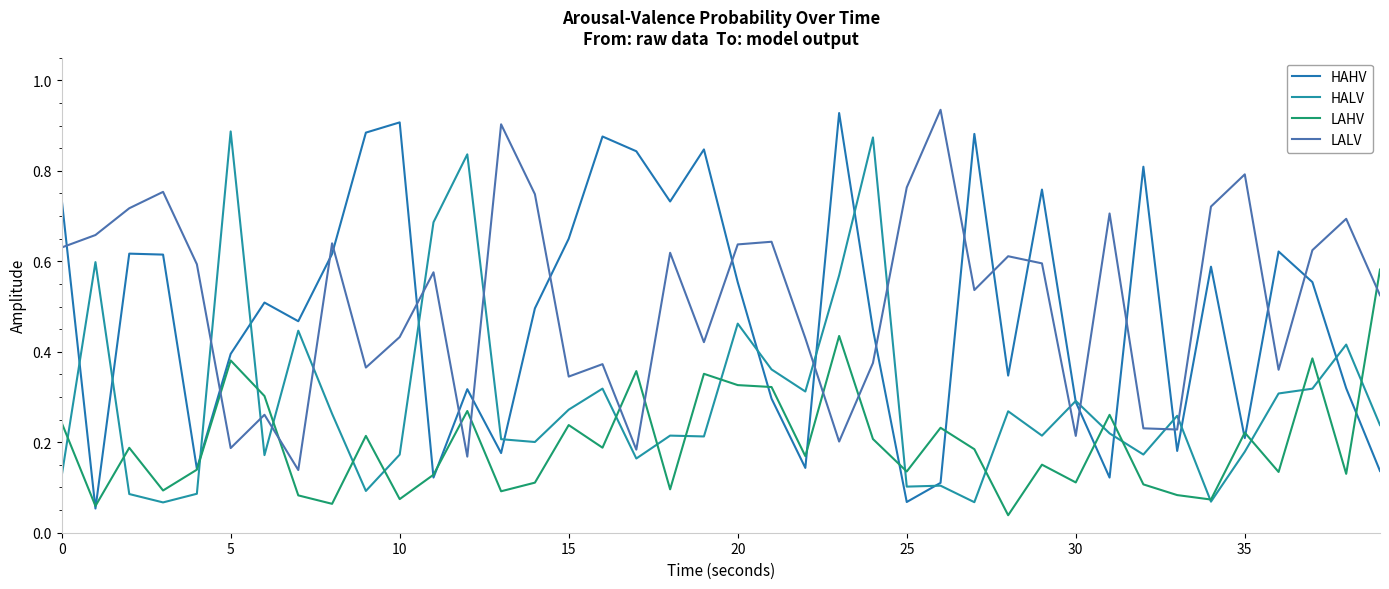

How many lines are shown in the chart?

4